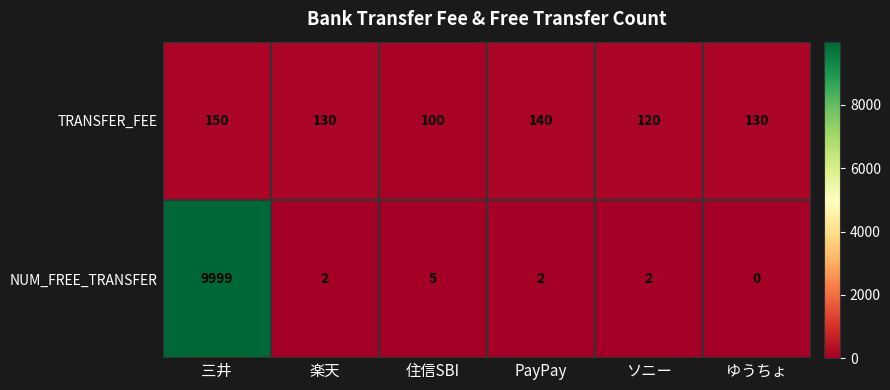

What is the sum of the NUM_FREE_TRANSFER values at 楽天 and 住信SBI?

7